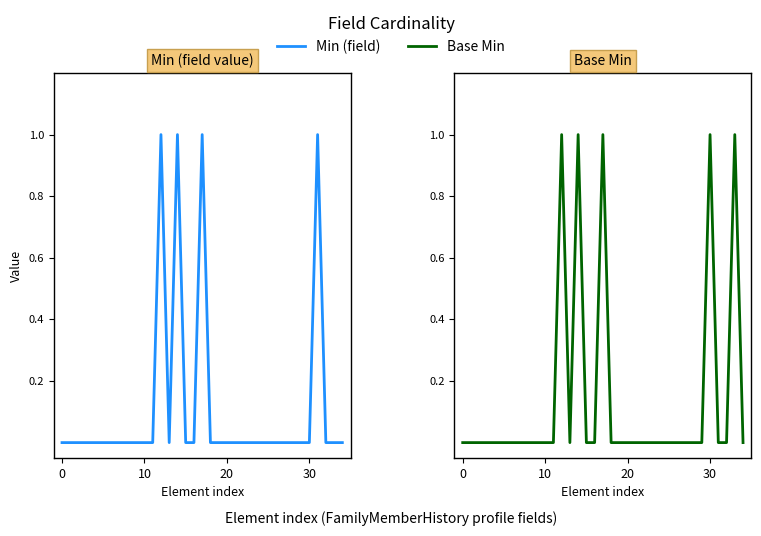

Rank the series by their average value, from lowest to highest.

Min (field), Base Min